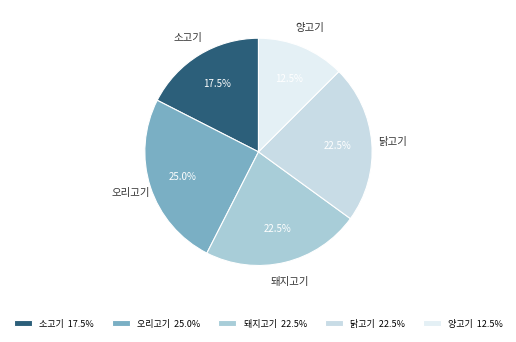

Which has a higher value, 돼지고기 or 오리고기?

오리고기